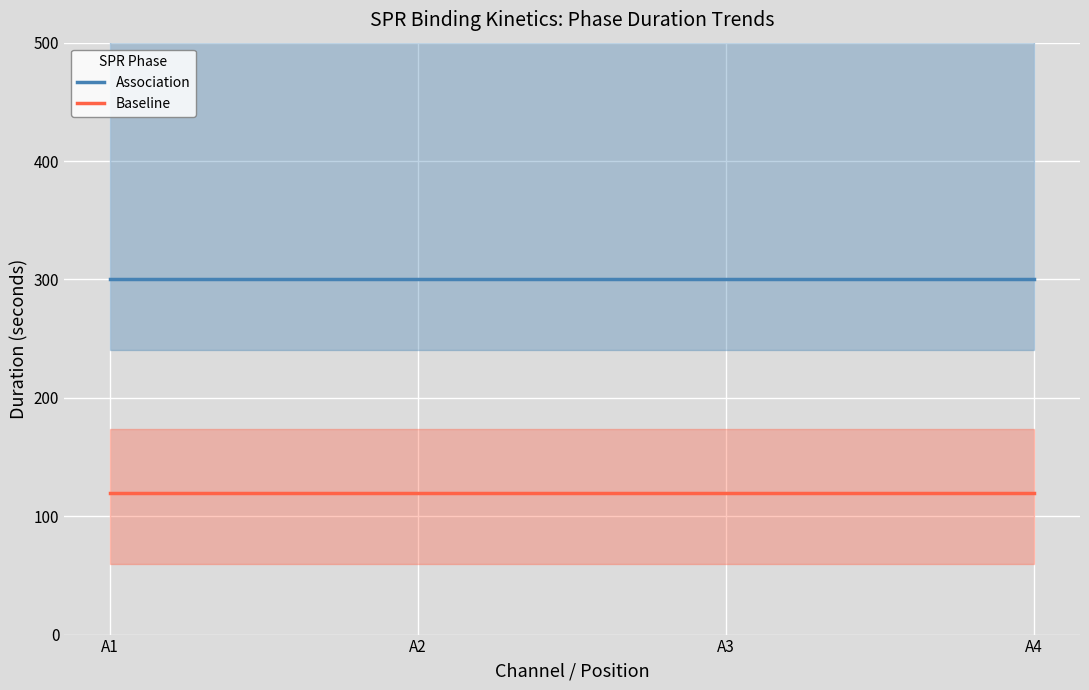

What is the approximate value of Baseline at A1?

120